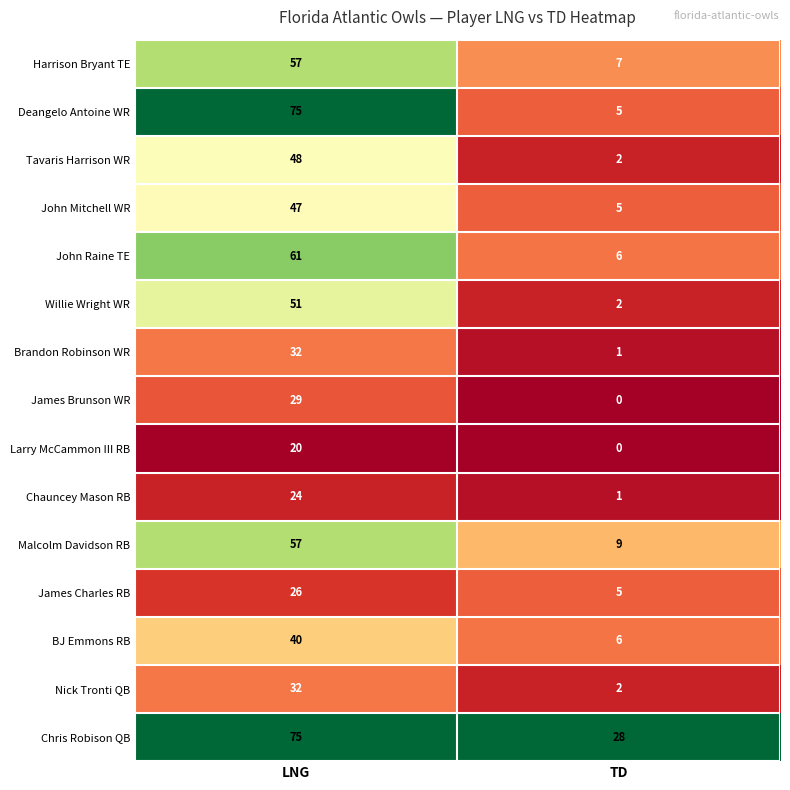

What value does the BJ Emmons RB series have at LNG, to the nearest 5?

40